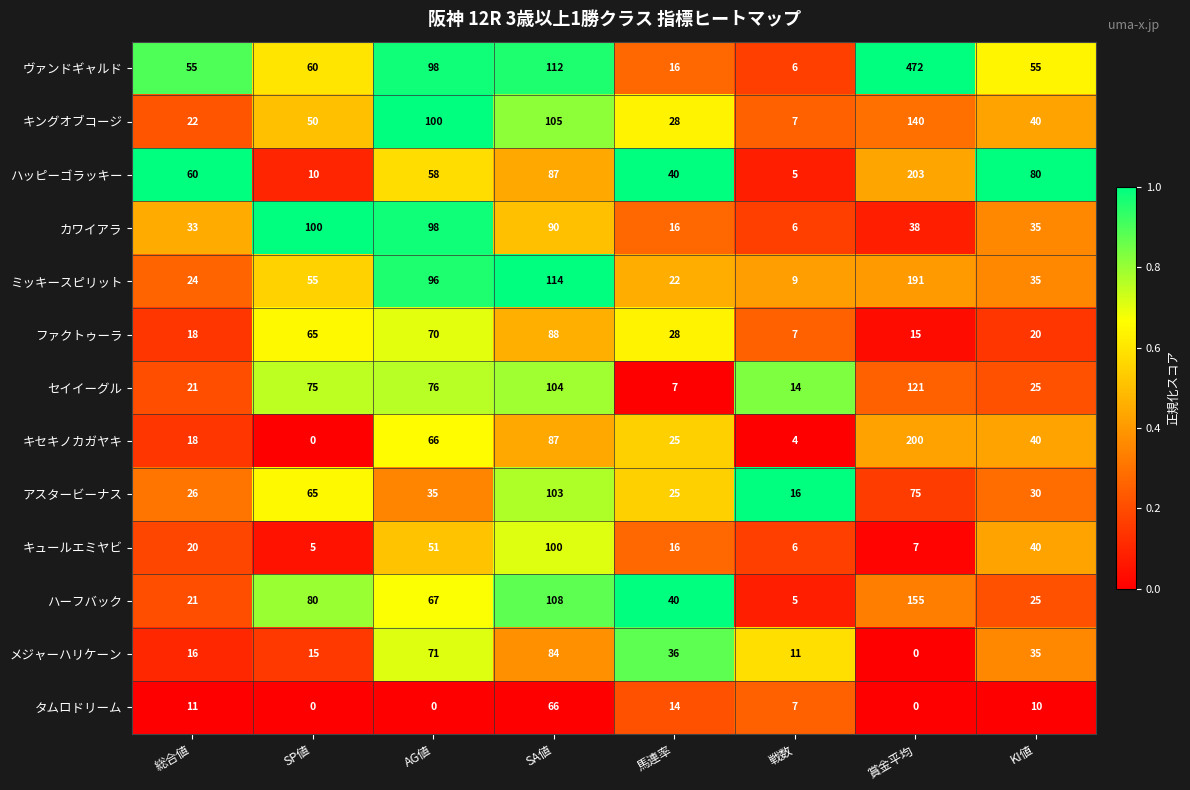

What is the maximum value for ファクトゥーラ?

88